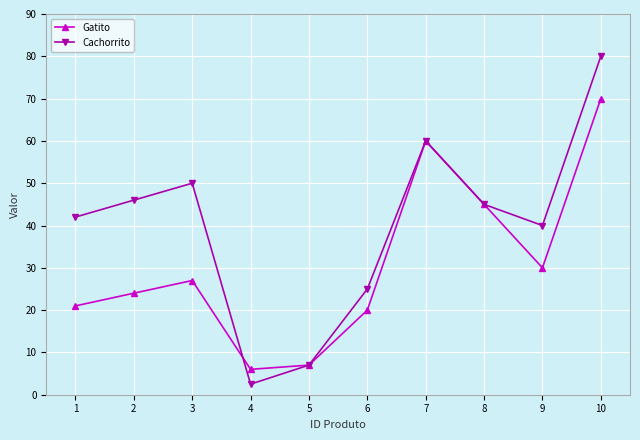

Is this an area chart (filled region under the line)?

No